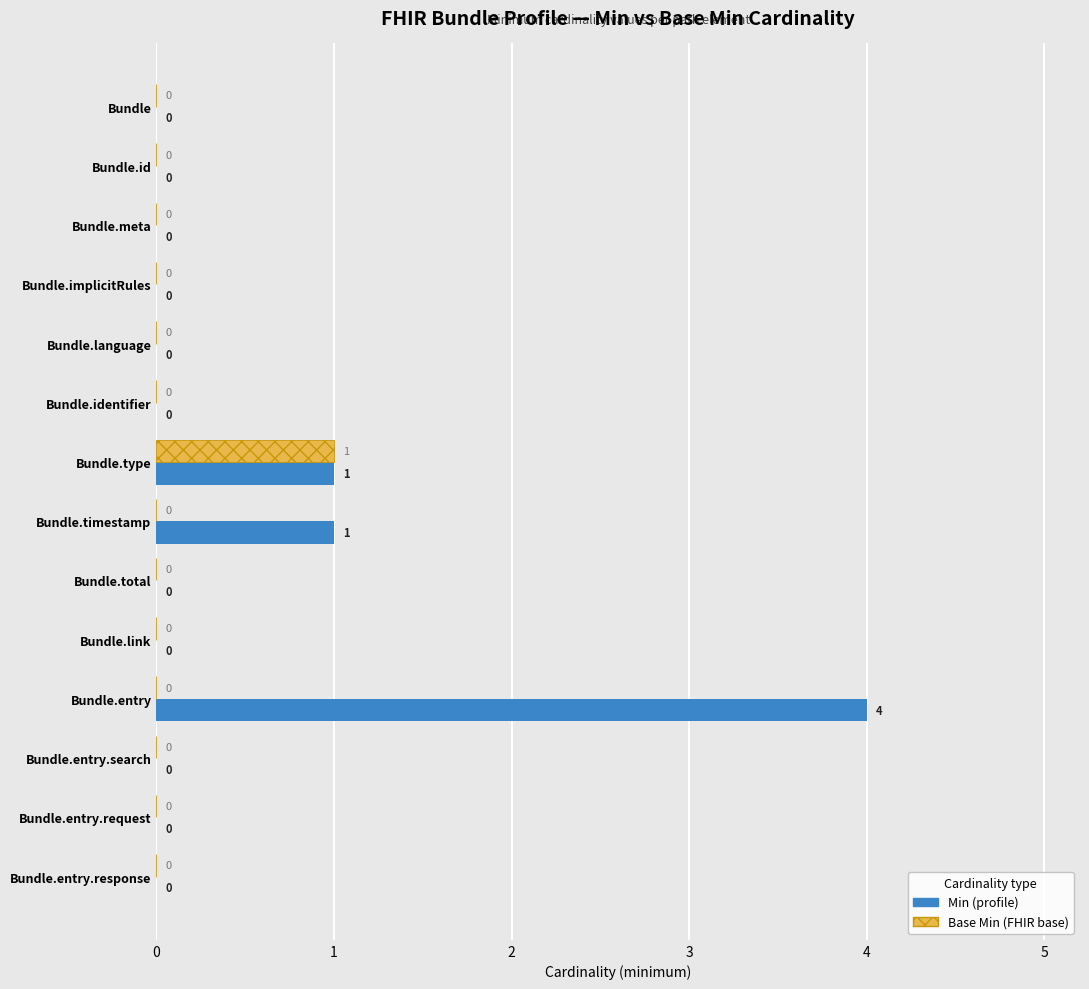

What is the total value across all series at Bundle.entry?

4